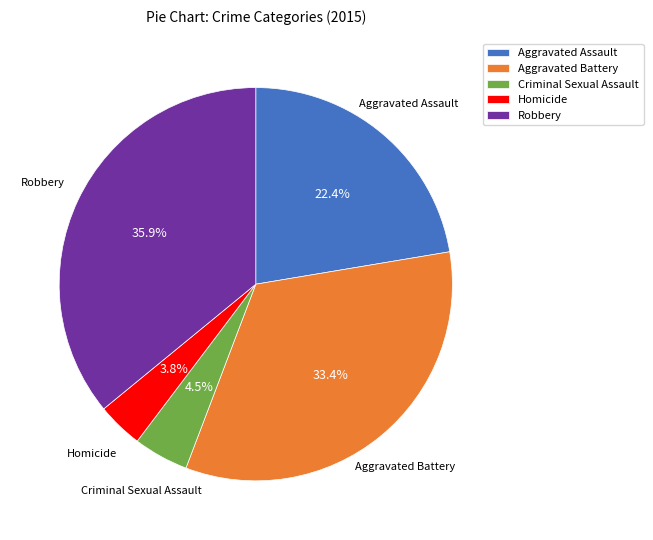

True or false: Aggravated Battery accounts for 48% of the total.

False